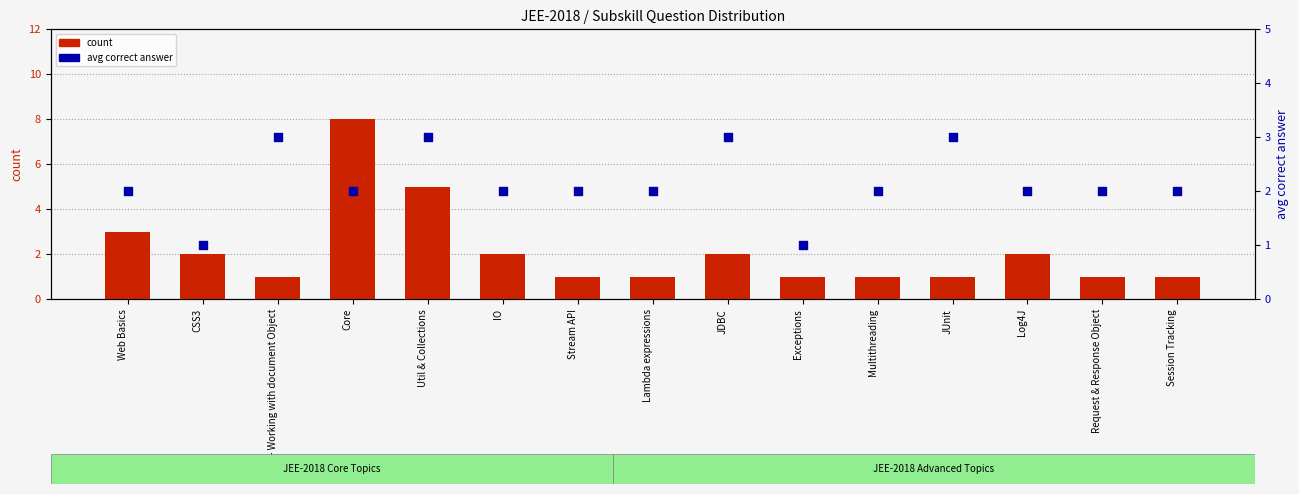

At how many categories does at least one series exceed 6?

1